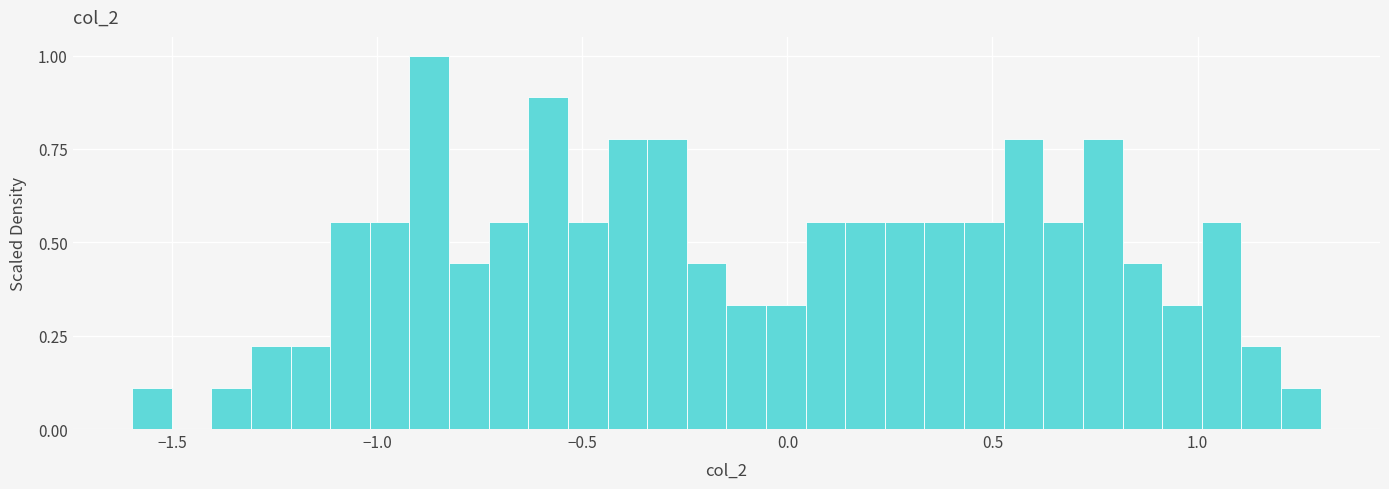

Read against the x-axis, roughly where is the centre of the tallest bar?

-0.85